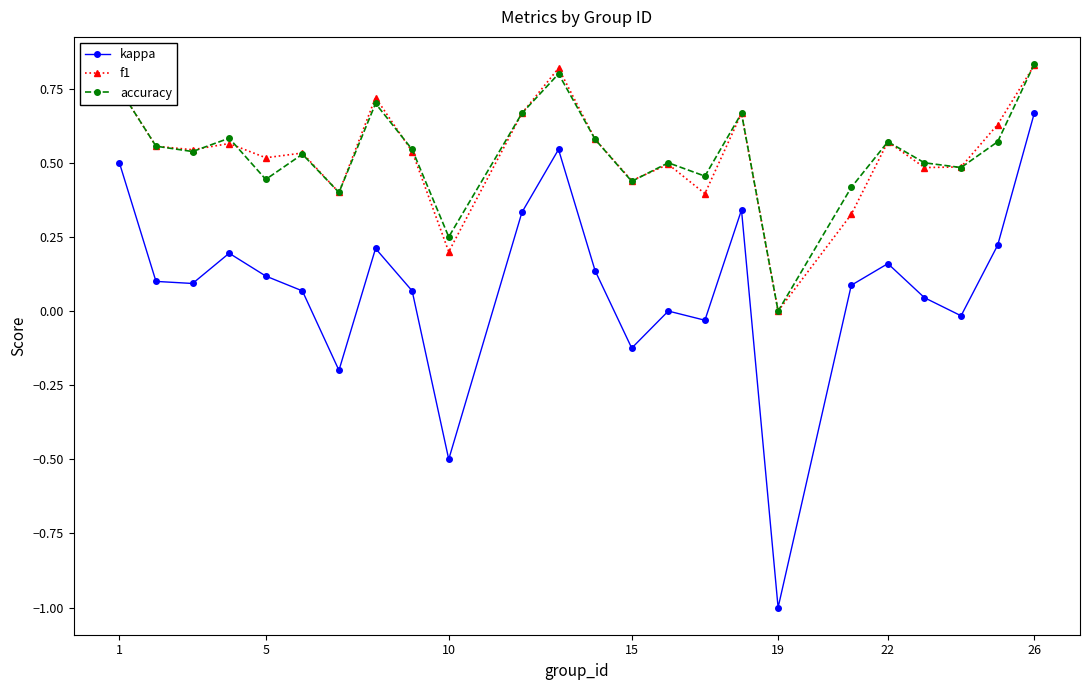

Which series has the largest range (max minus min)?

kappa